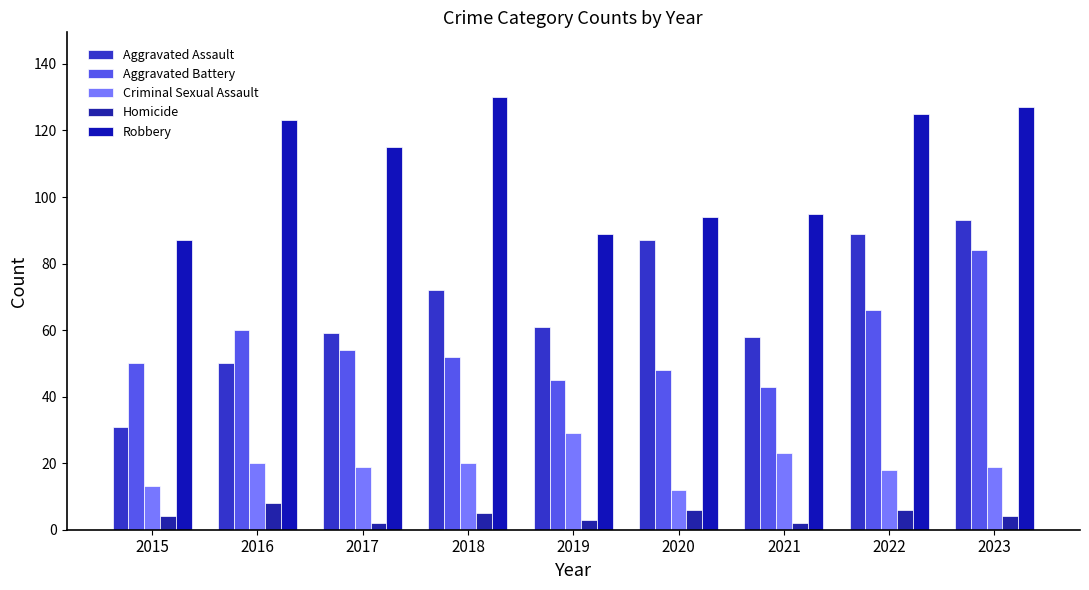

What is the sum of the Homicide values at 2022 and 2015?

10